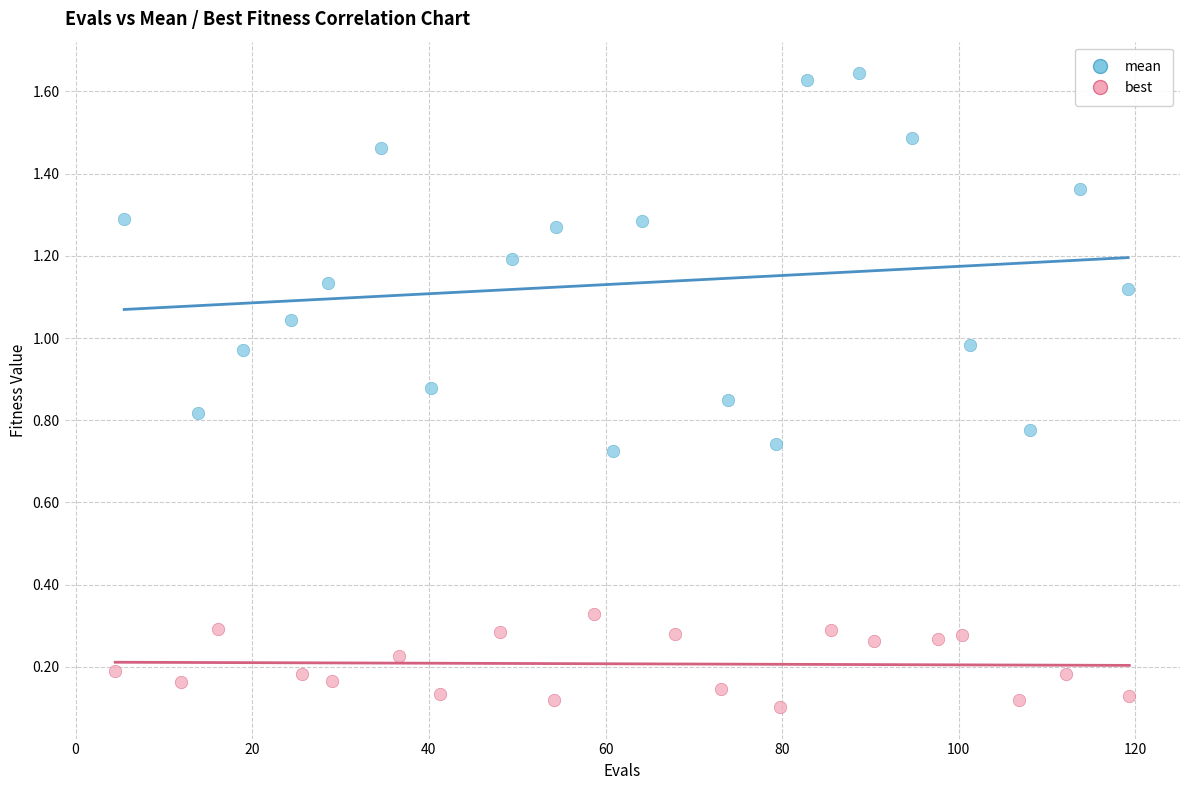

Which series has the widest spread of Y values?

mean